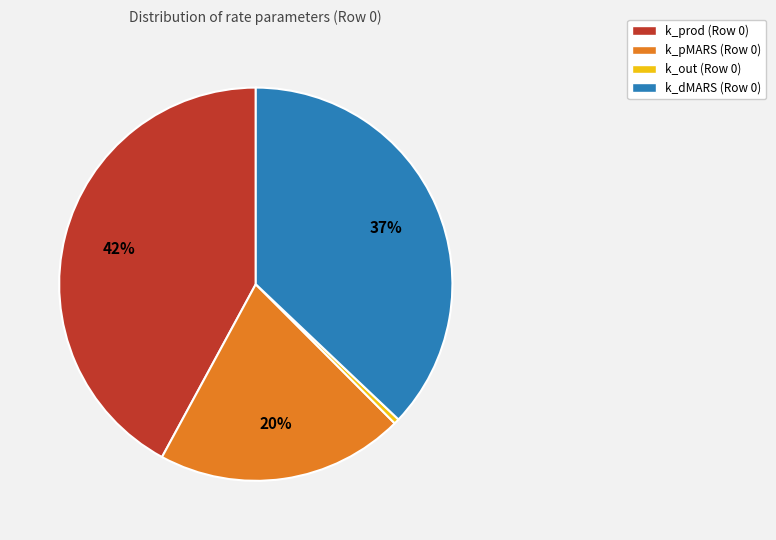

Rank the categories by value from lowest to highest.

k_out, k_pMARS, k_dMARS, k_prod